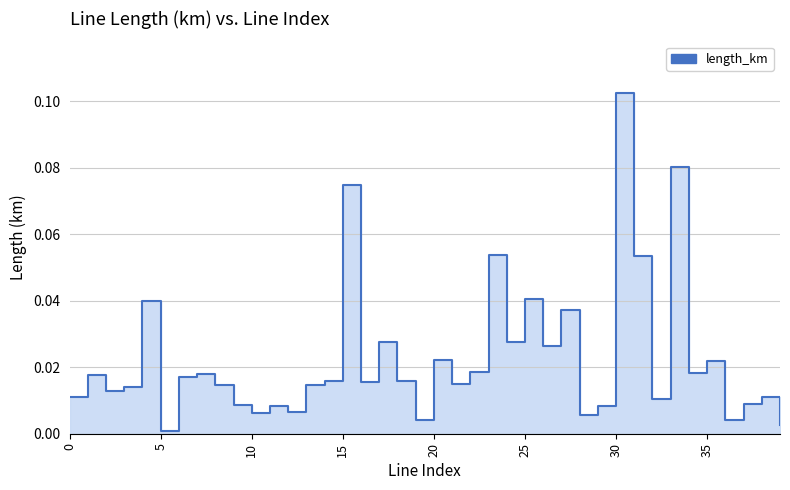

The value at 26 is 0.0. True or false?

True